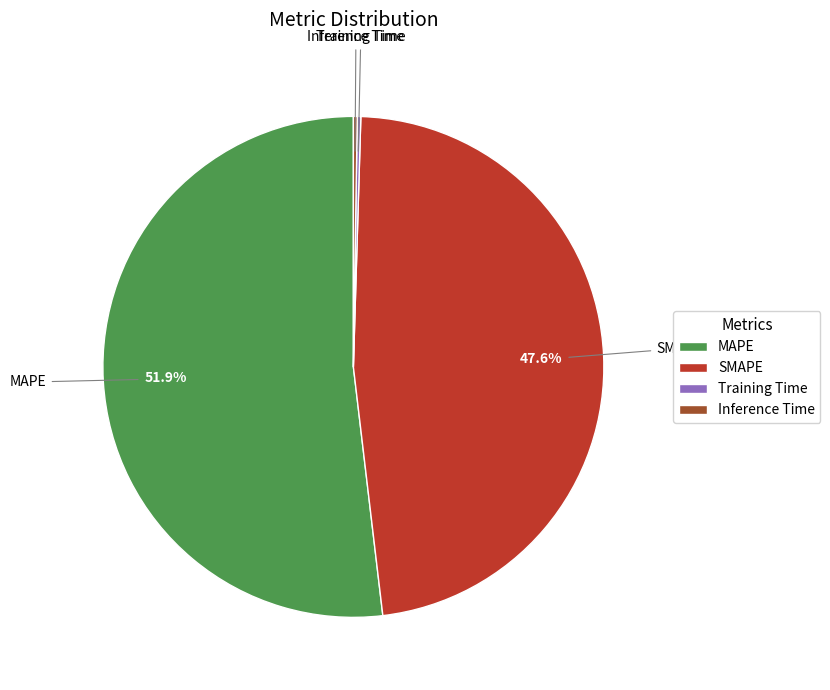

What is the majority slice?

MAPE